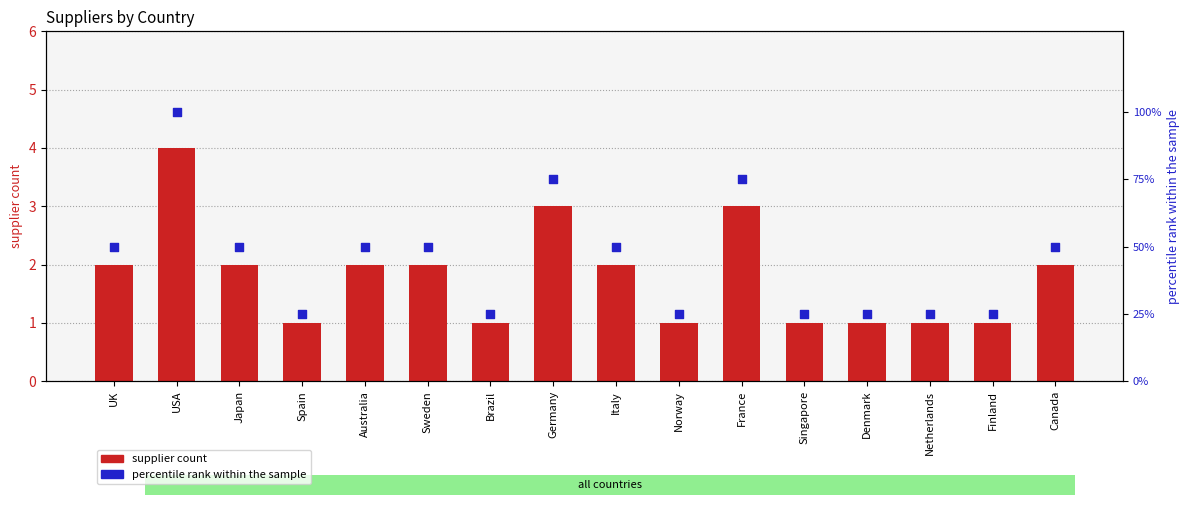

What are all the series names shown in the legend?

supplier count, percentile rank within the sample